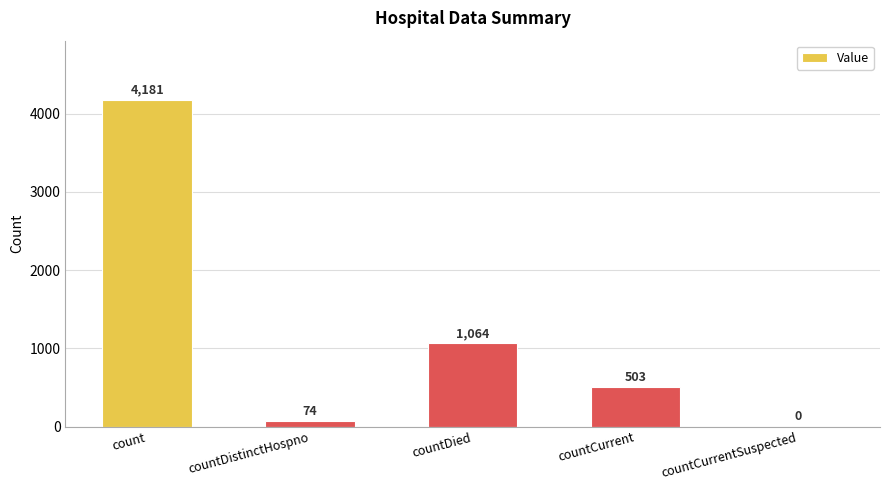

How many values are above zero?

4